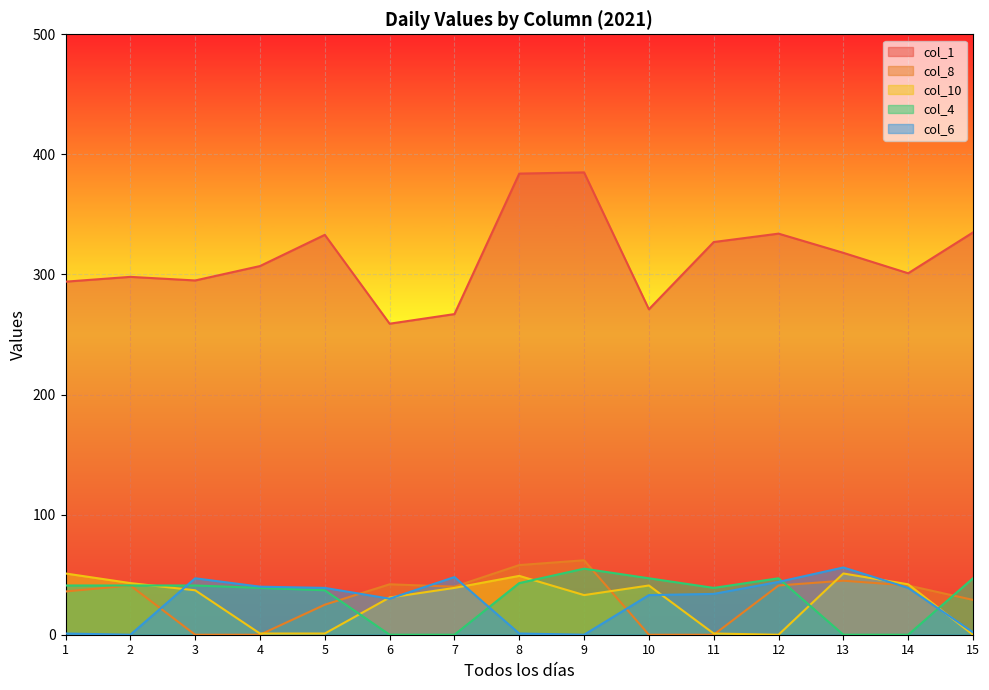

What is the average value of the col_4 series?

32